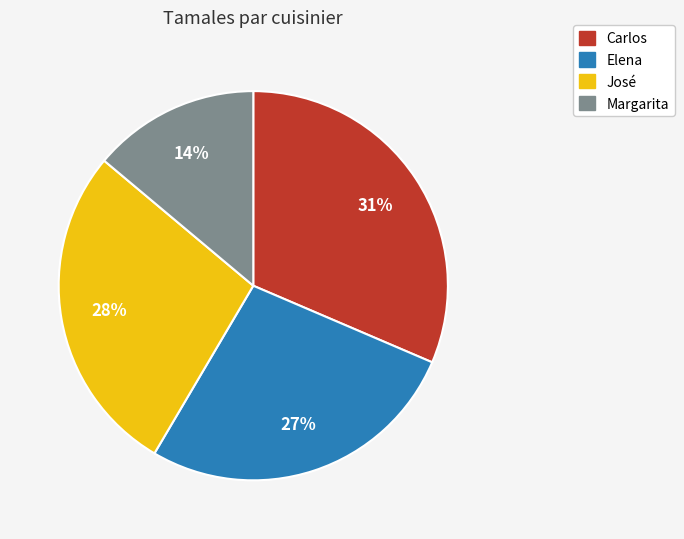

The José slice represents 28% of the pie. True or false?

True